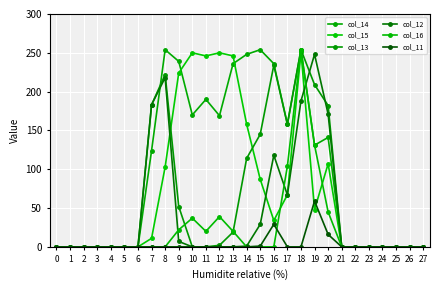

What is the highest value of the col_11 series?

59